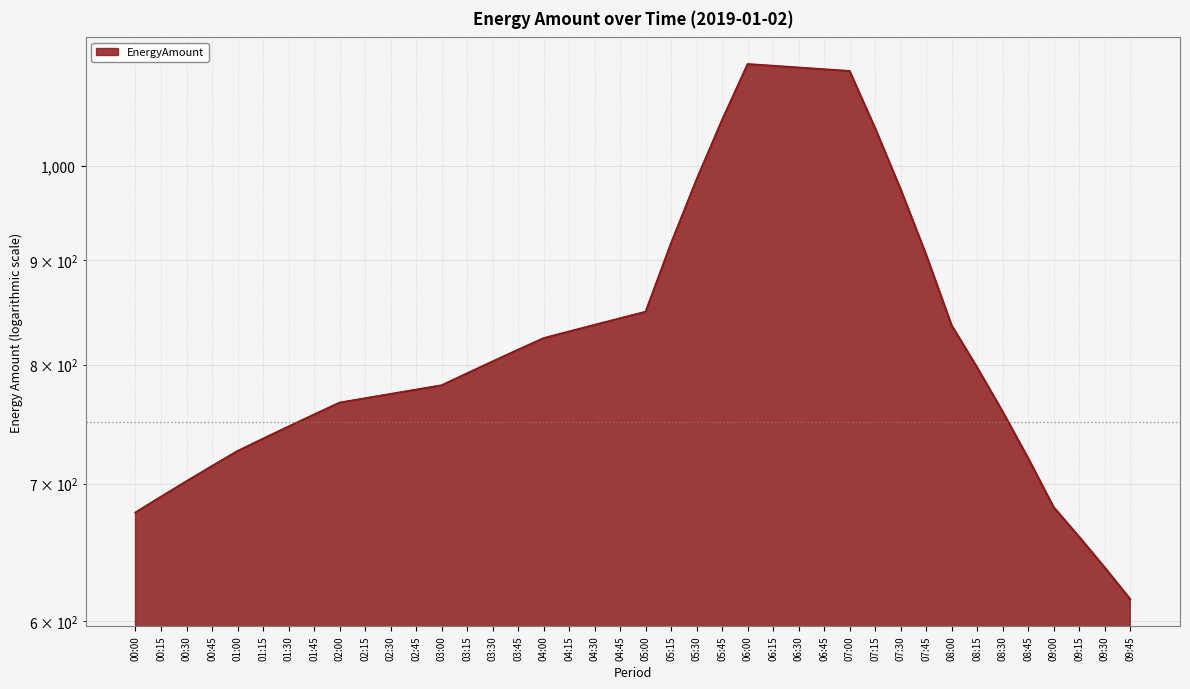

Between 04:15 and 06:30, which is larger?

06:30